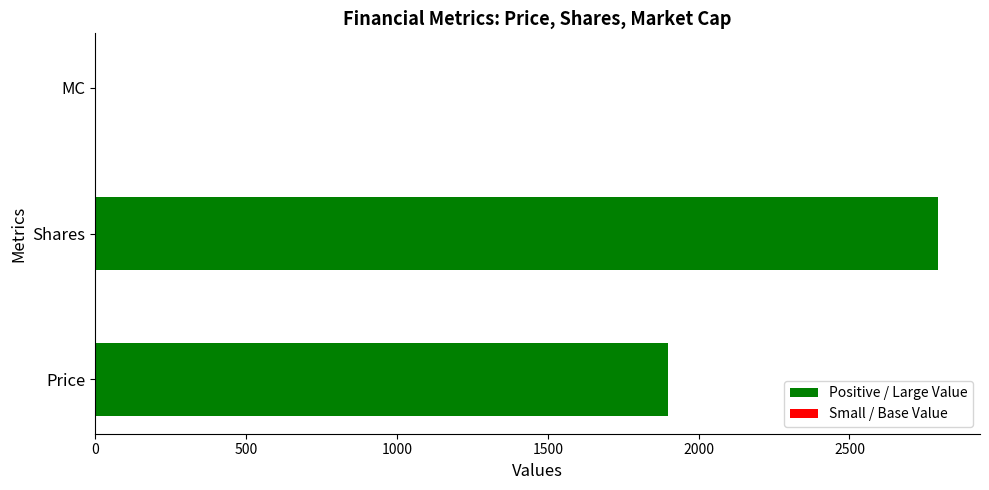

What is the greatest value displayed?

2793.0